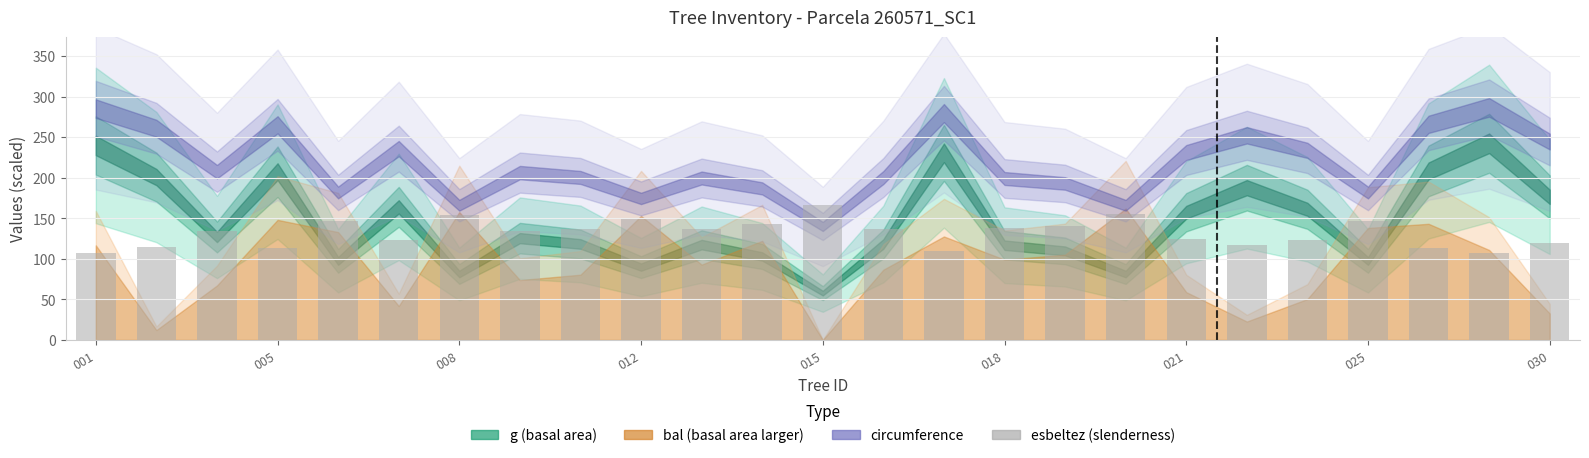

What is the difference between the maximum and minimum values?

59.2